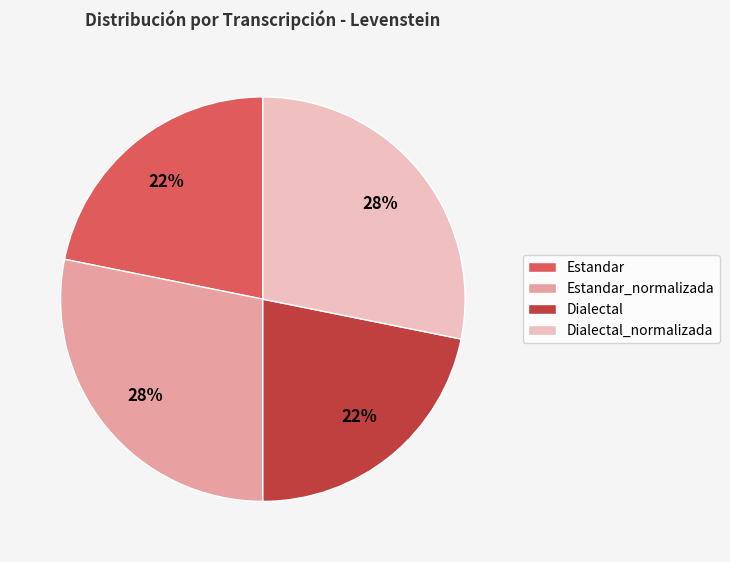

Does Estandar_normalizada account for over 50% of the chart?

No